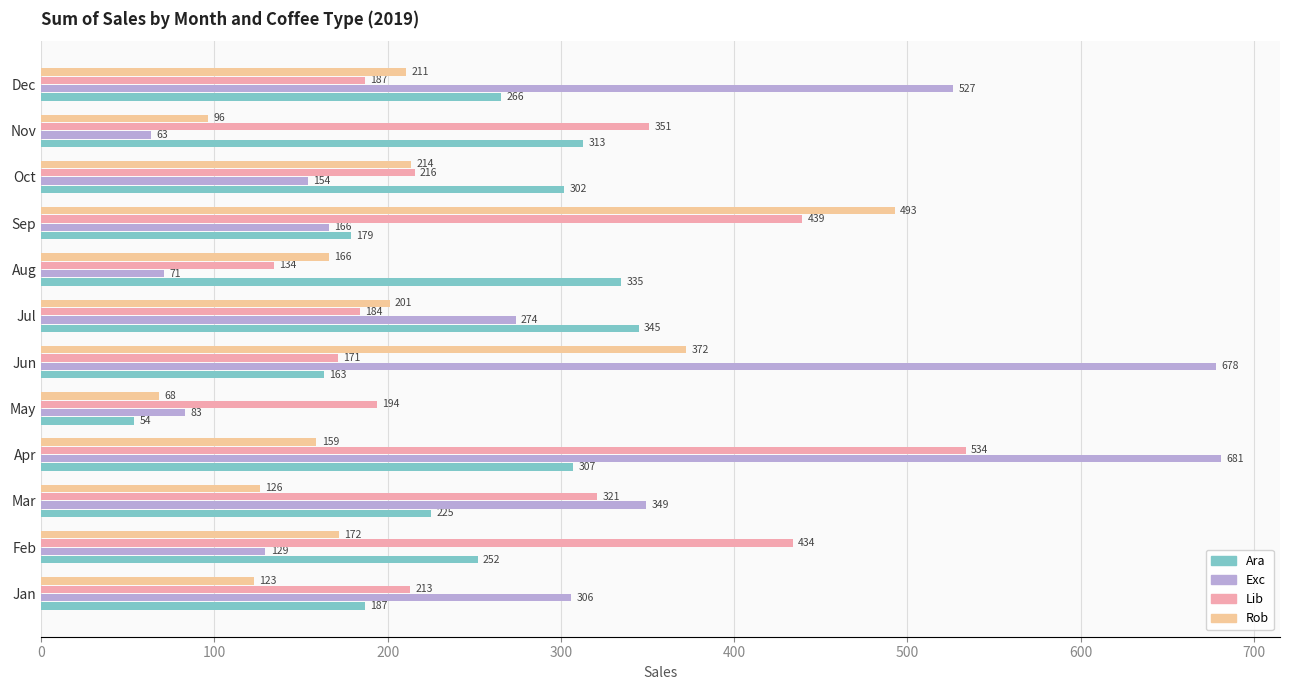

How many distinct data groups are displayed?

4